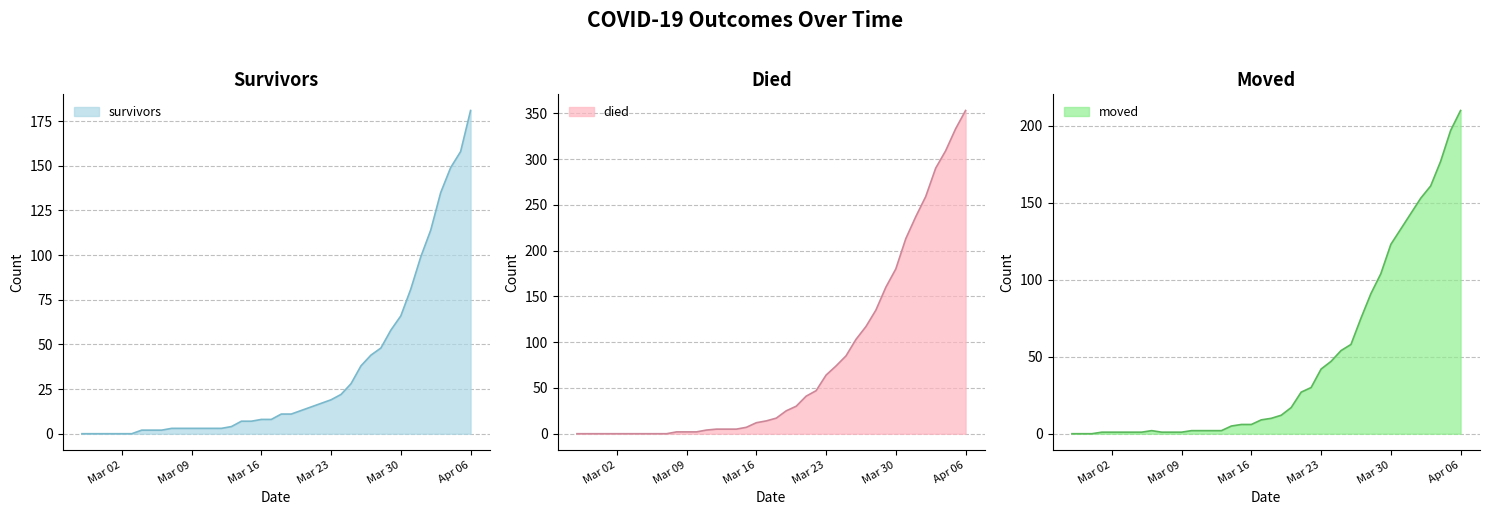

Is it true that survivors equals 10 at Mar 23?

False